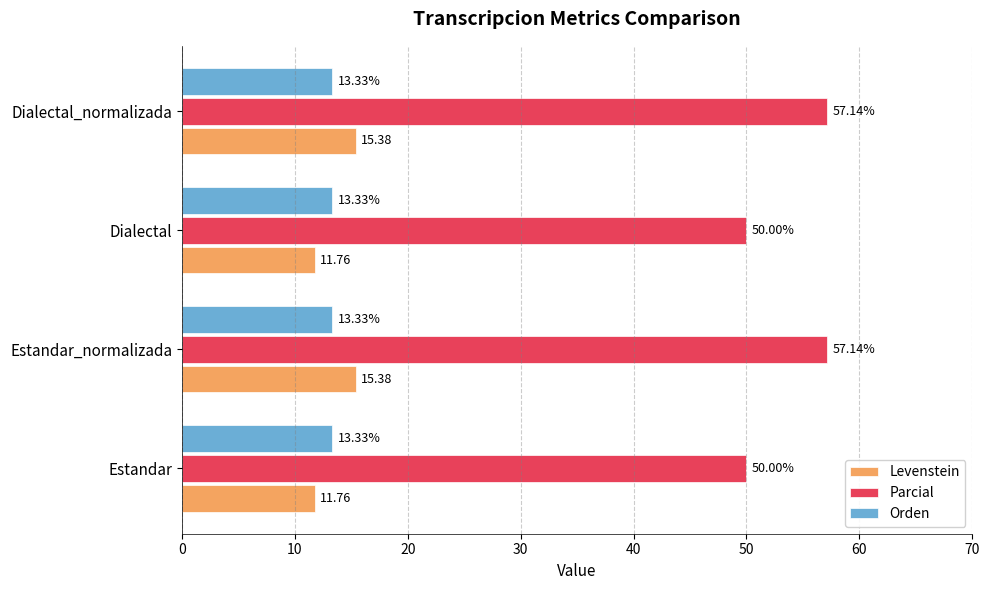

At Estandar, list the series in order from smallest to largest.

Levenstein, Orden, Parcial